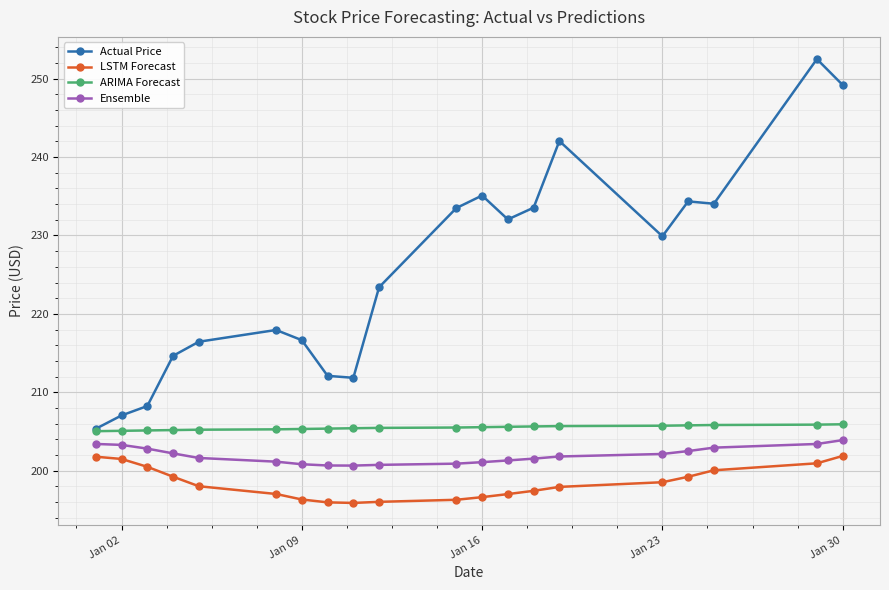

How many distinct data groups are displayed?

4